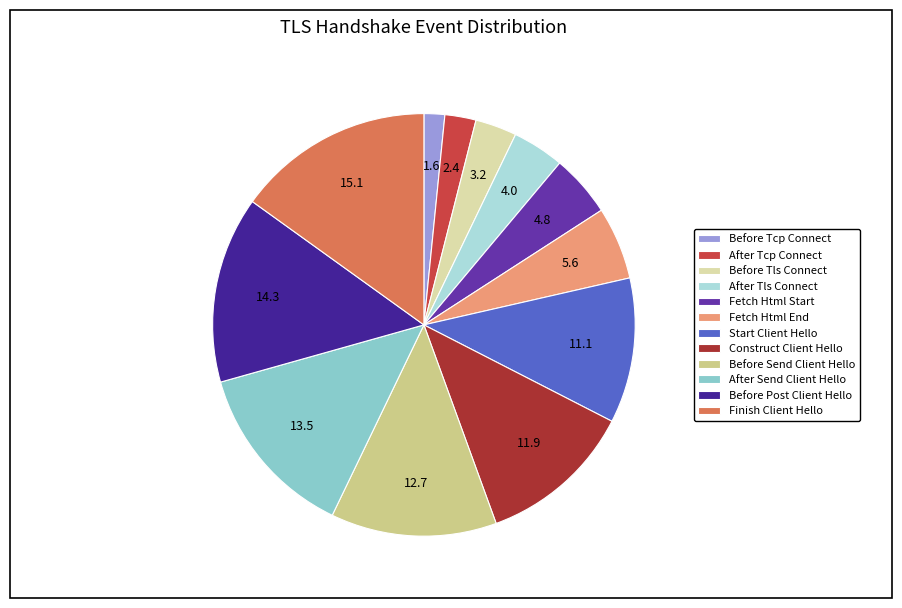

How many slices are in this pie chart?

12